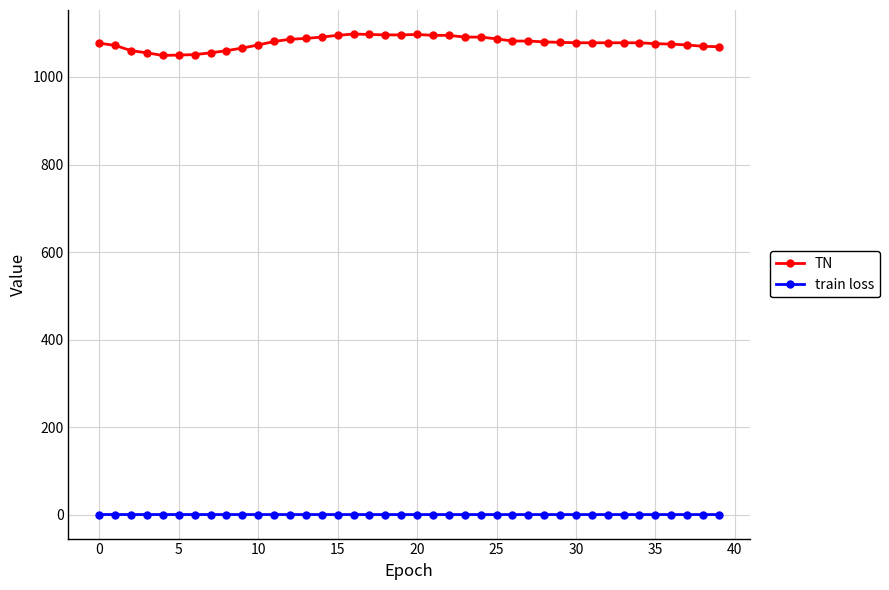

True or false: TN has more than 0 interior local peaks.

True